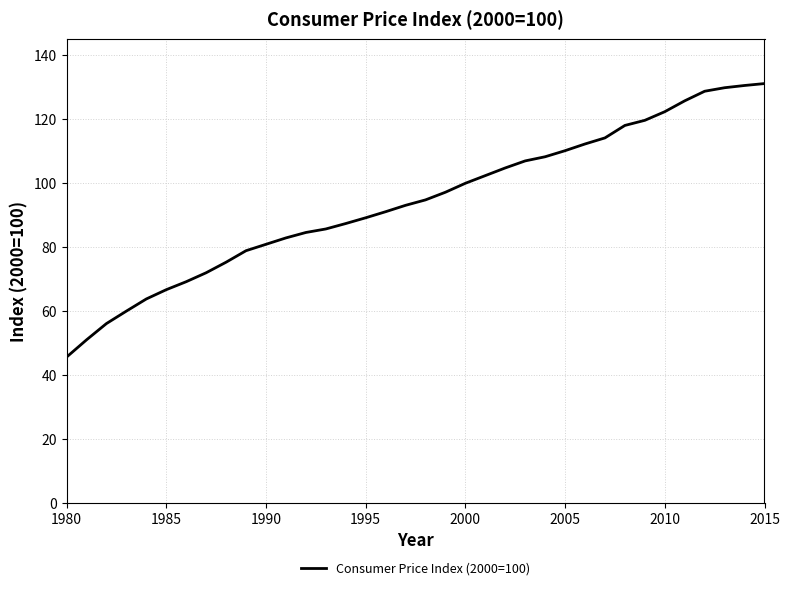

What is the difference between the maximum and minimum values?

85.6